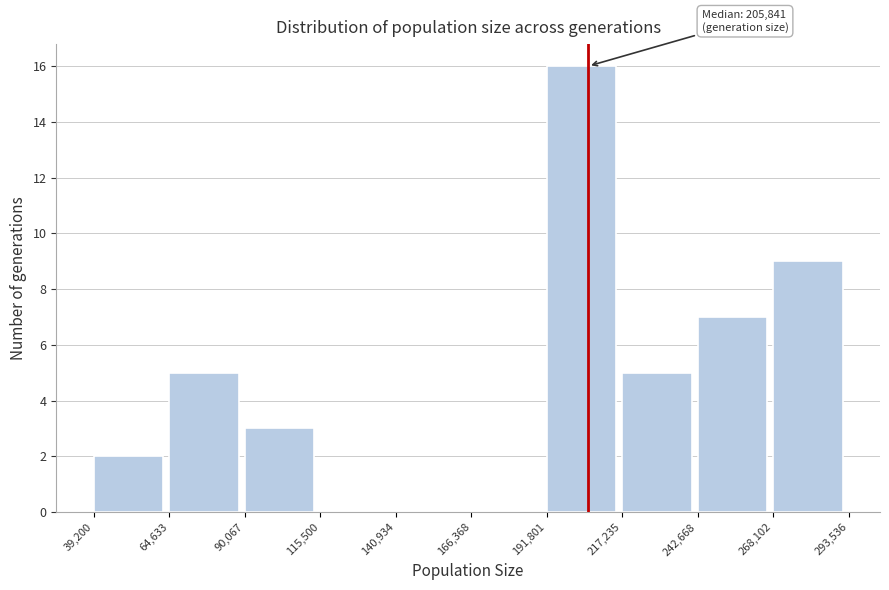

Which range on the x-axis has the tallest bar?

191,801 to 217,235